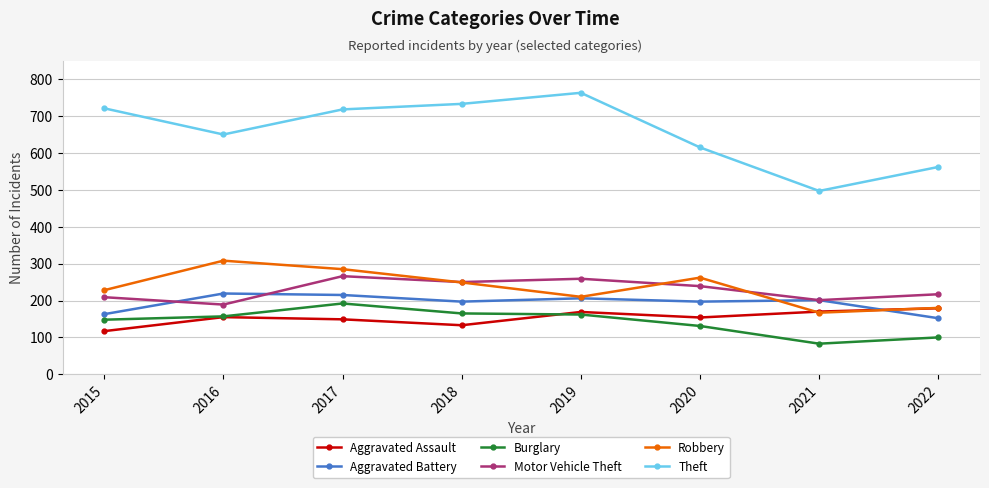

The value of Burglary at 2022 is 179. True or false?

False